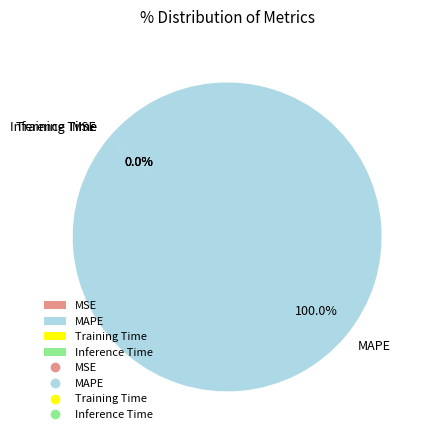

Which slice is the largest?

MAPE